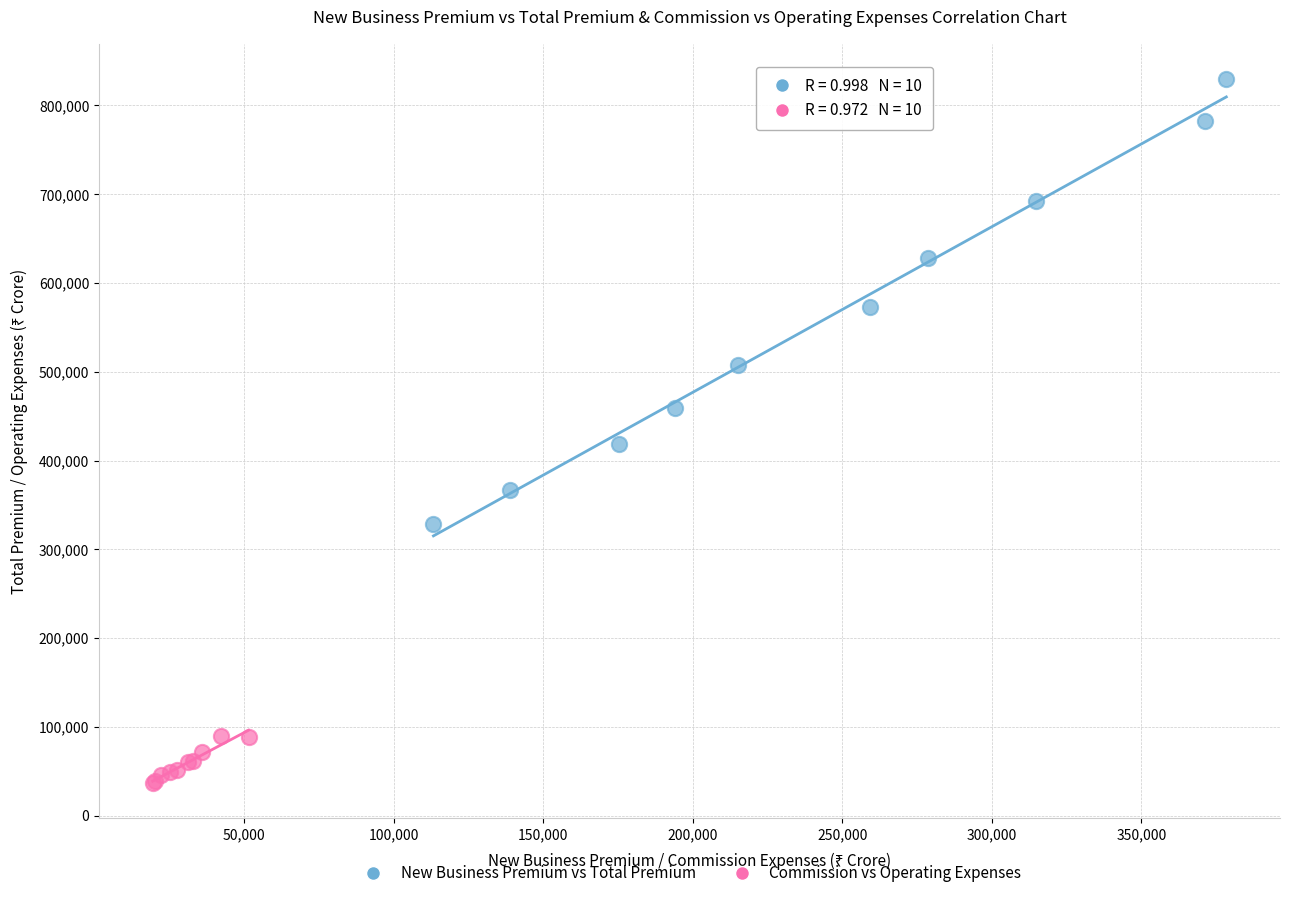

Which series contains the highest Y value?

New Business Premium vs Total Premium